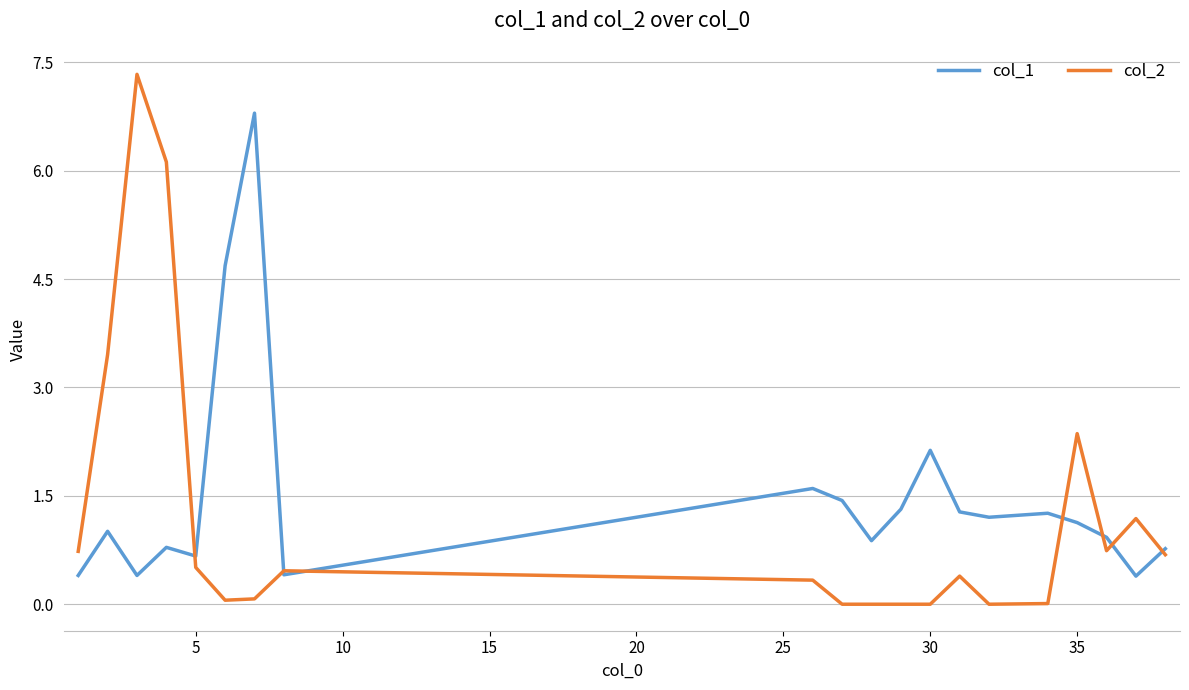

What is the minimum value for col_1?

0.4